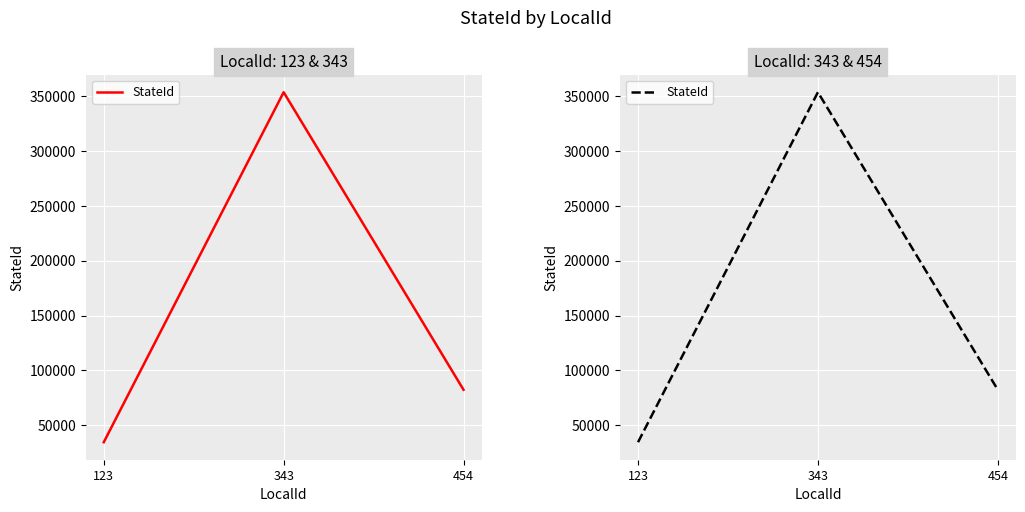

Does the chart display data point markers on the line(s)?

No